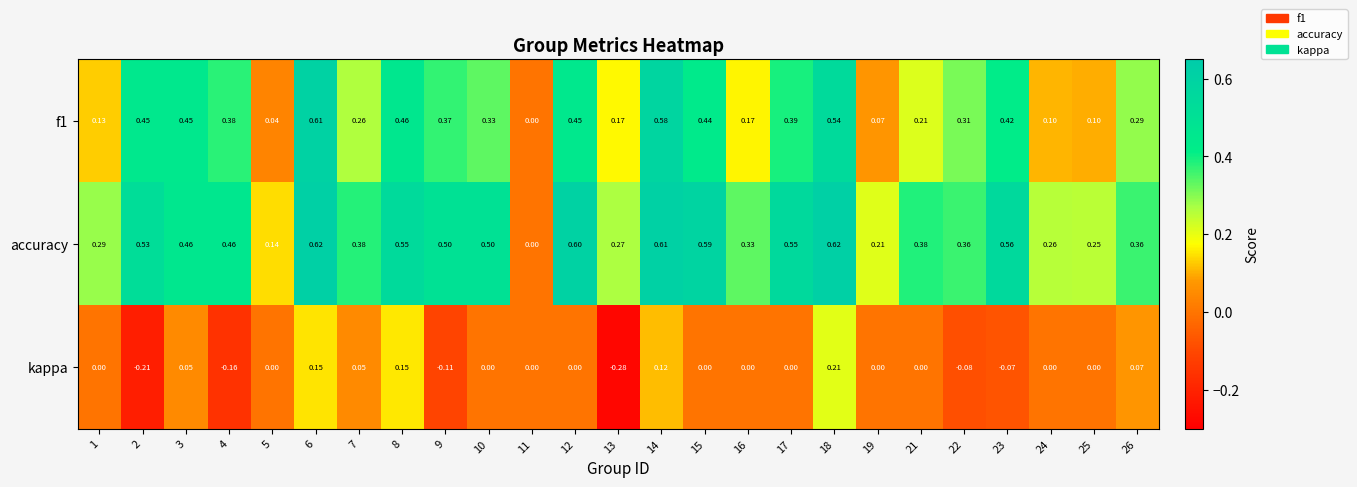

Rank the series by their maximum value, from highest to lowest.

accuracy, f1, kappa